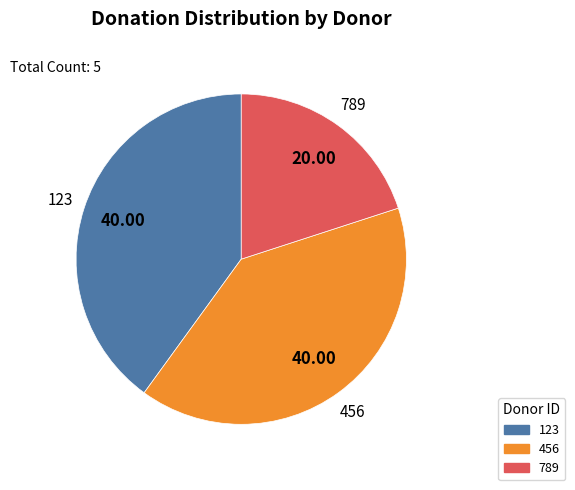

Is there any slice that represents more than half of the pie?

No